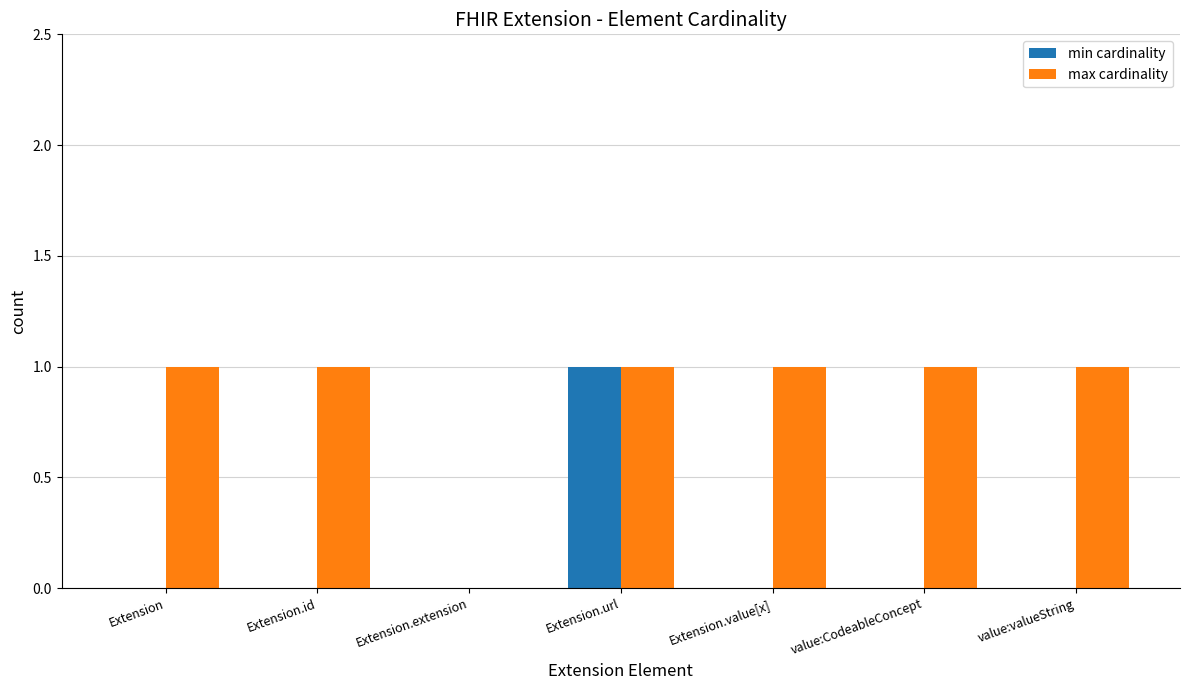

Is it true that min cardinality equals 0 at Extension.id?

True